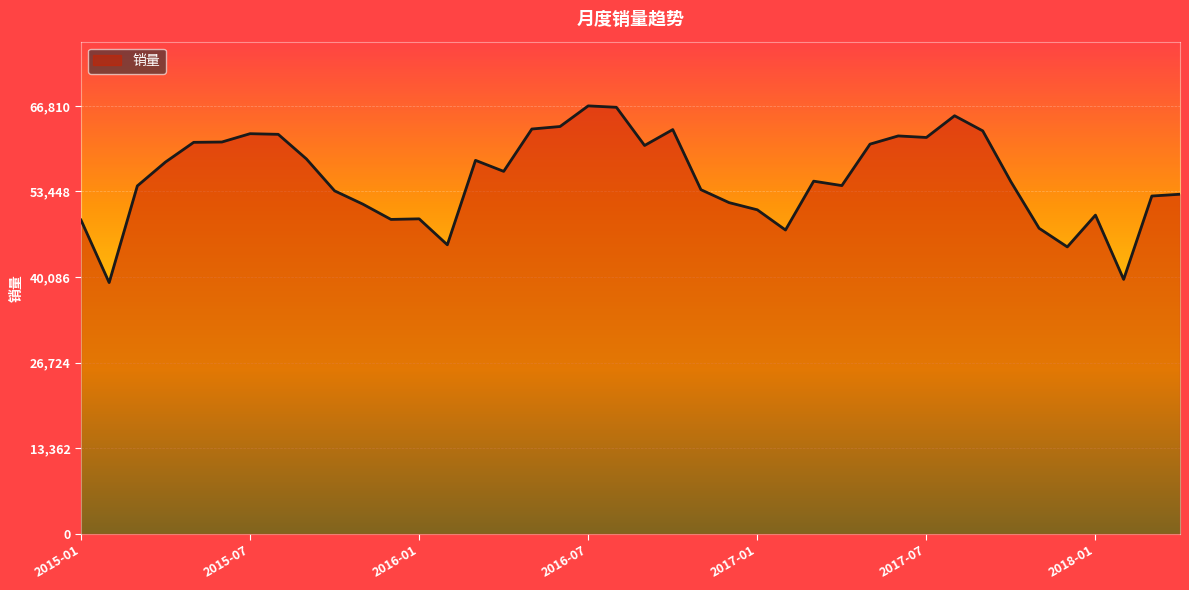

How many distinct data groups are displayed?

1